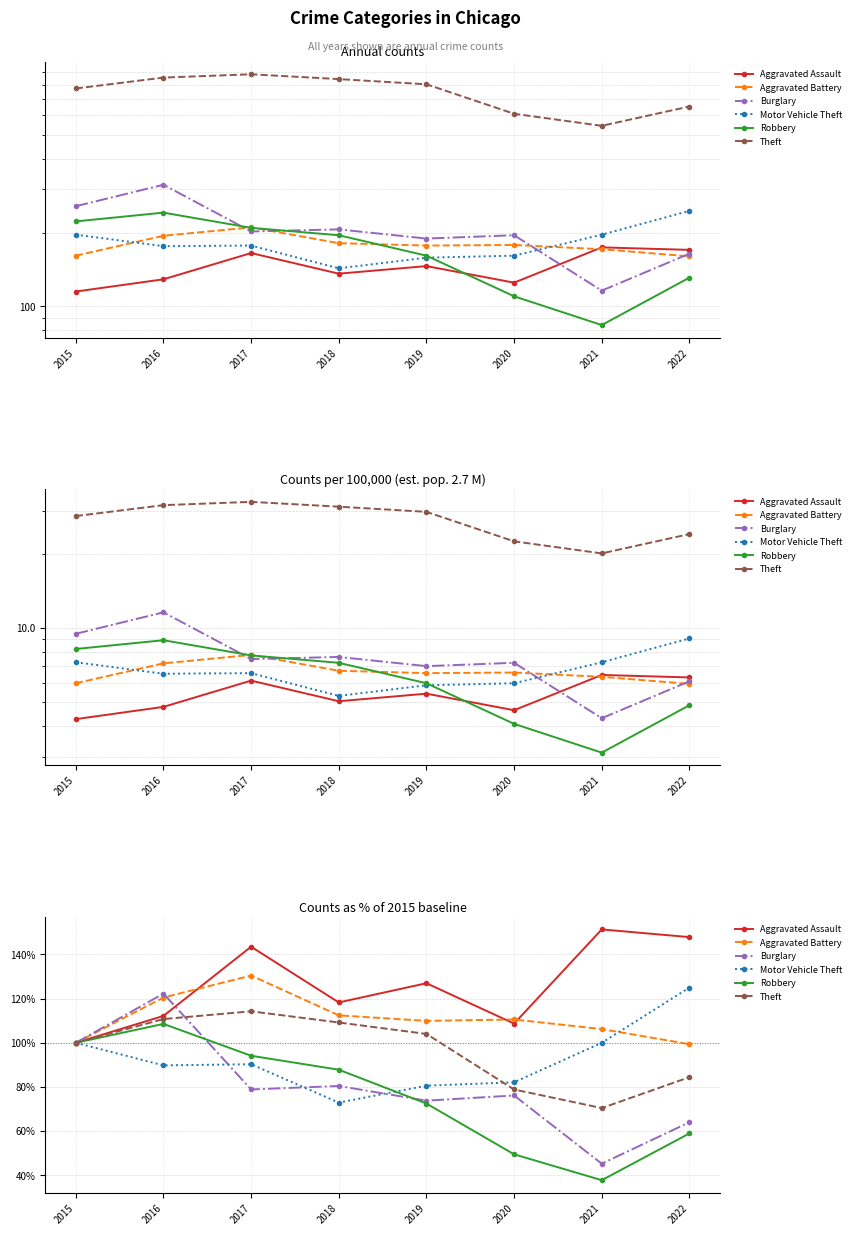

Which has a higher value, 2017 or 2022?

2022